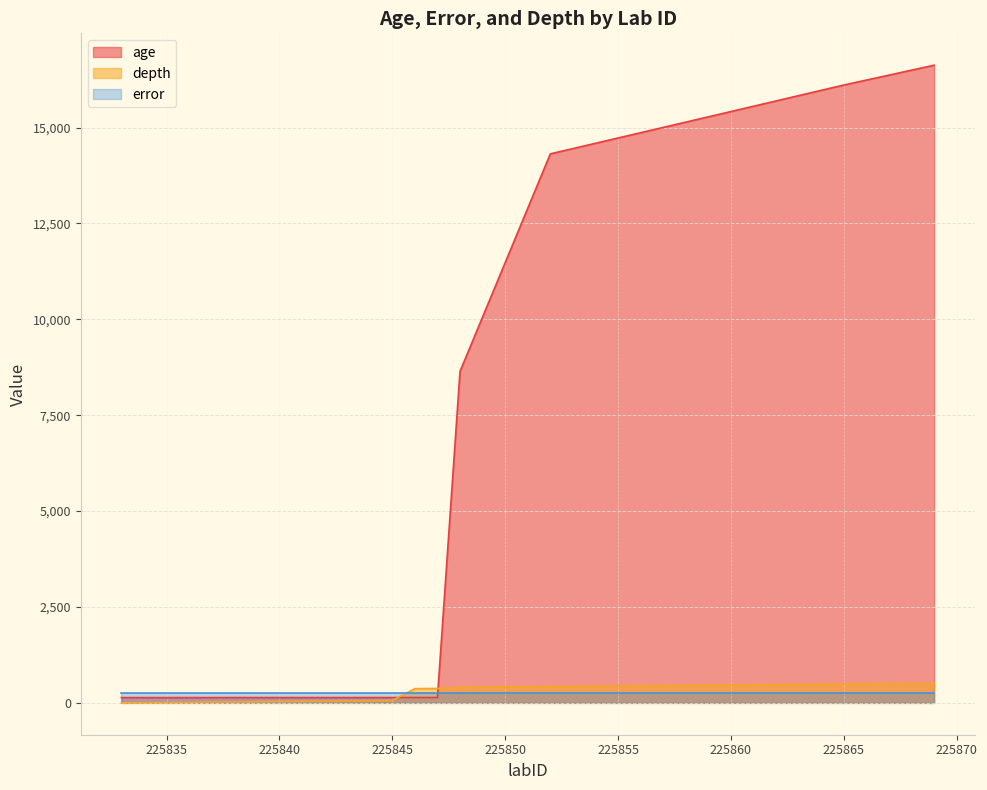

Which series has the widest spread of values?

age